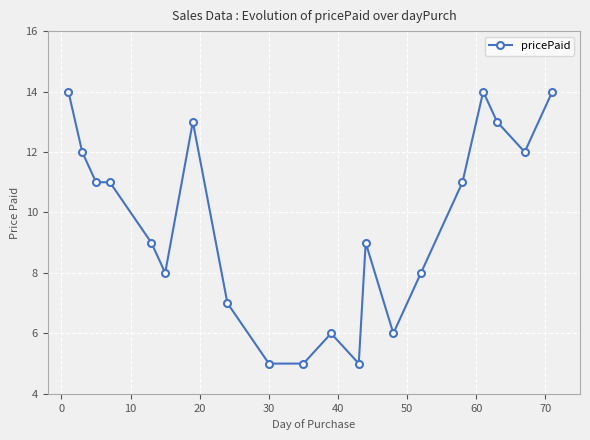

What is the average value?

10